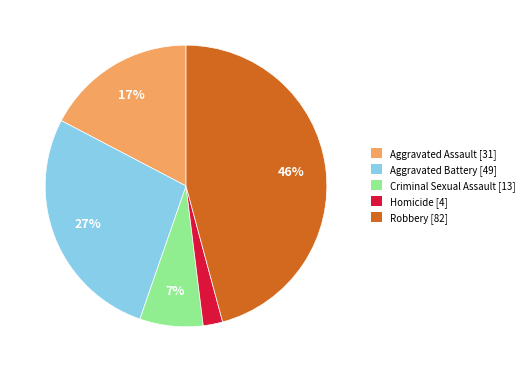

Between Criminal Sexual Assault and Aggravated Assault, which is larger?

Aggravated Assault